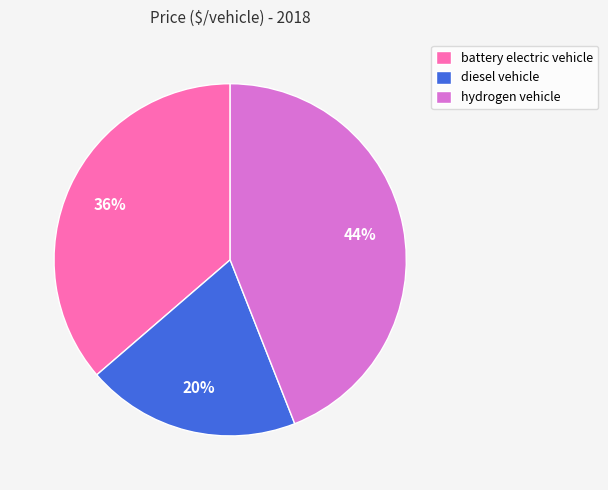

How many segments does this pie chart have?

3